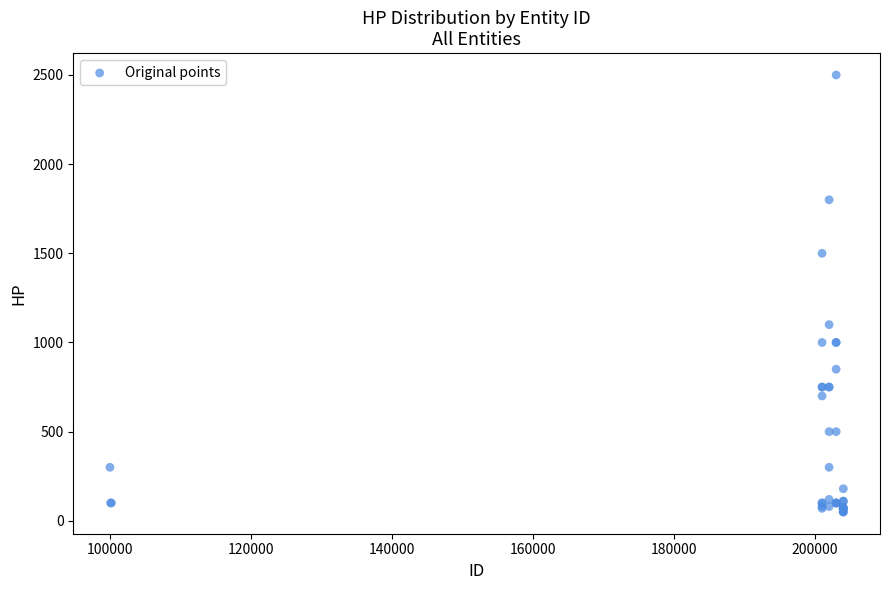

What Y value in the scatter plot is closest to 1275?

1100